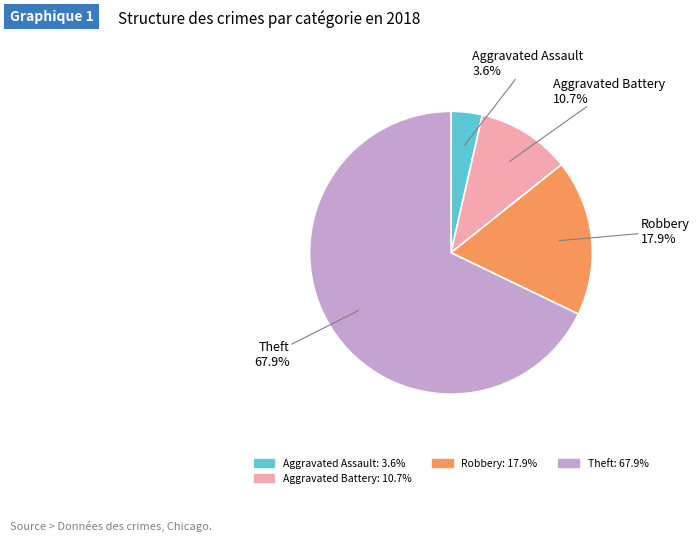

How many slices are in this pie chart?

4